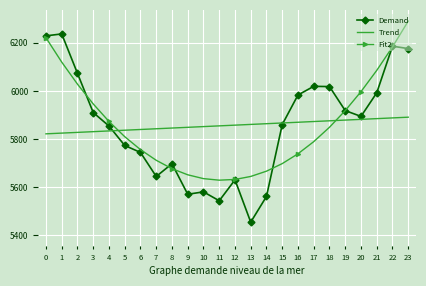

List the series in order of their peak value, lowest first.

Trend, Demand, Fit2